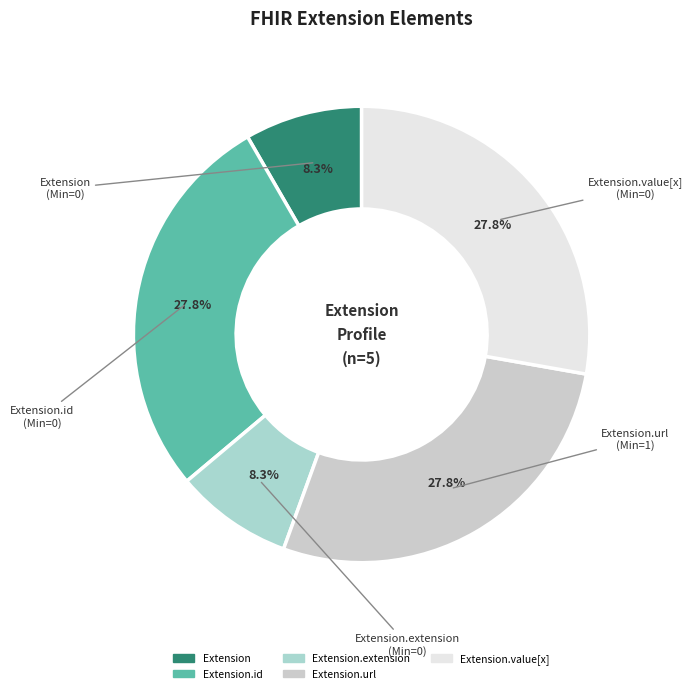

Which slice is the smallest?

Extension